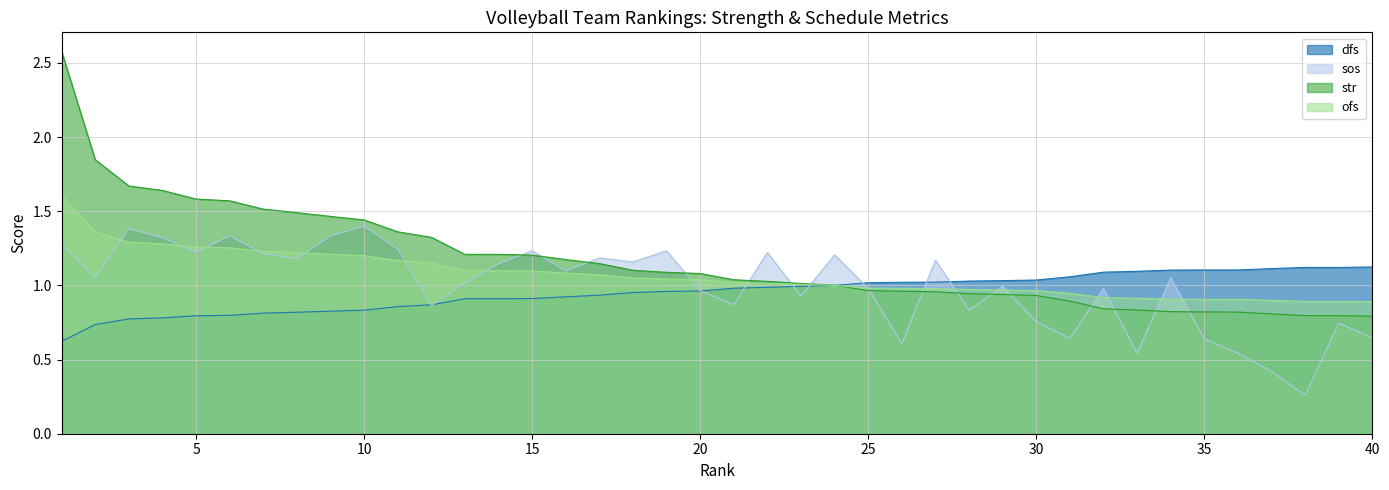

What is the highest value of the dfs series?

1.1